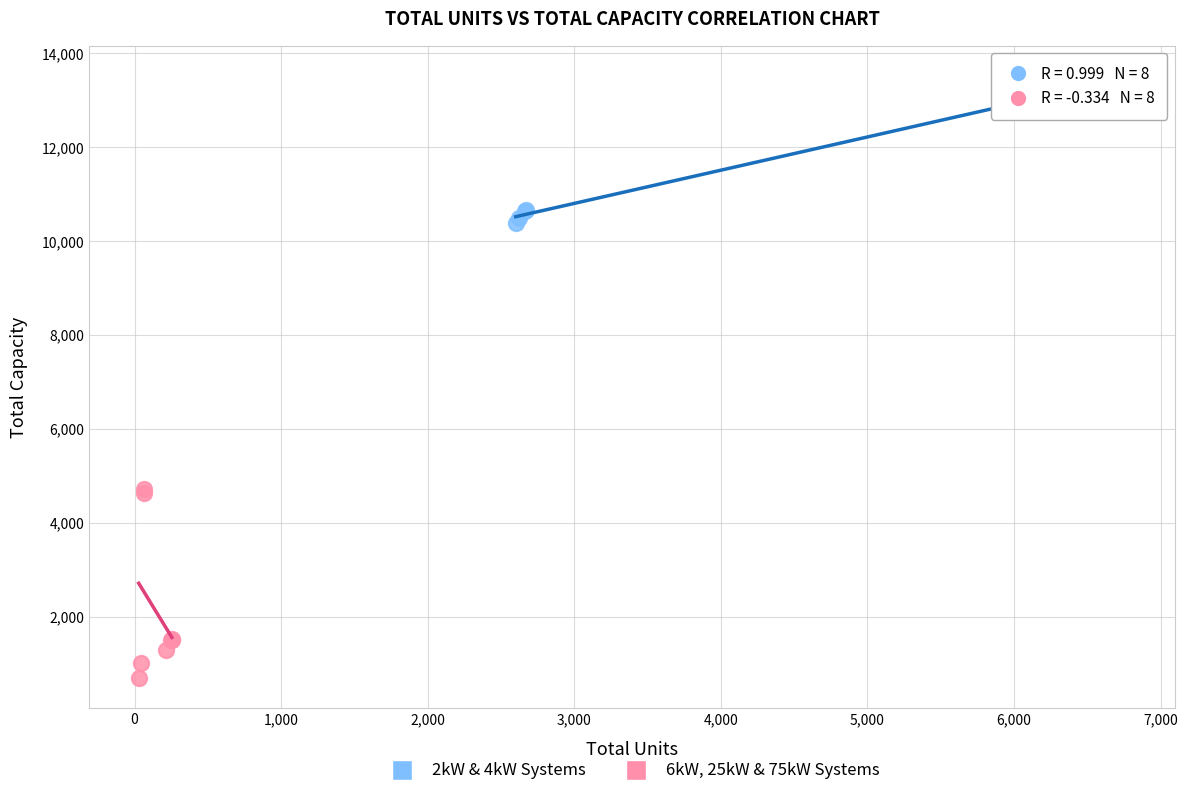

Which series contains the highest Y value?

2kW & 4kW Systems